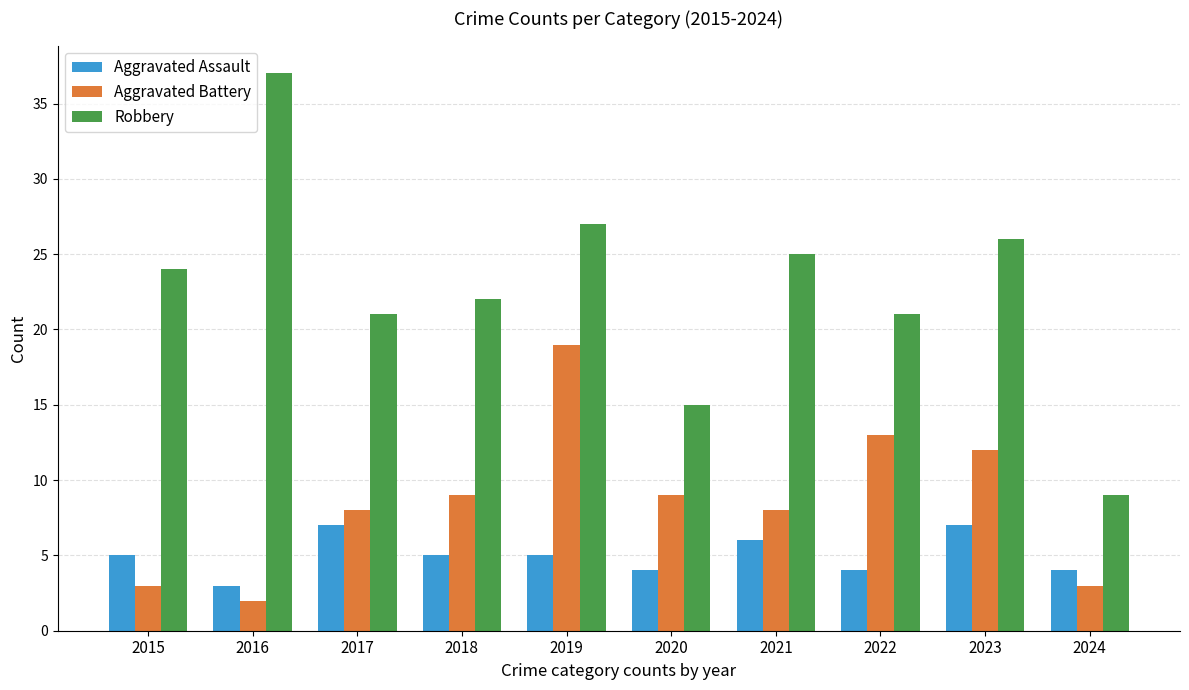

How many Aggravated Assault values are between 4 and 6?

7